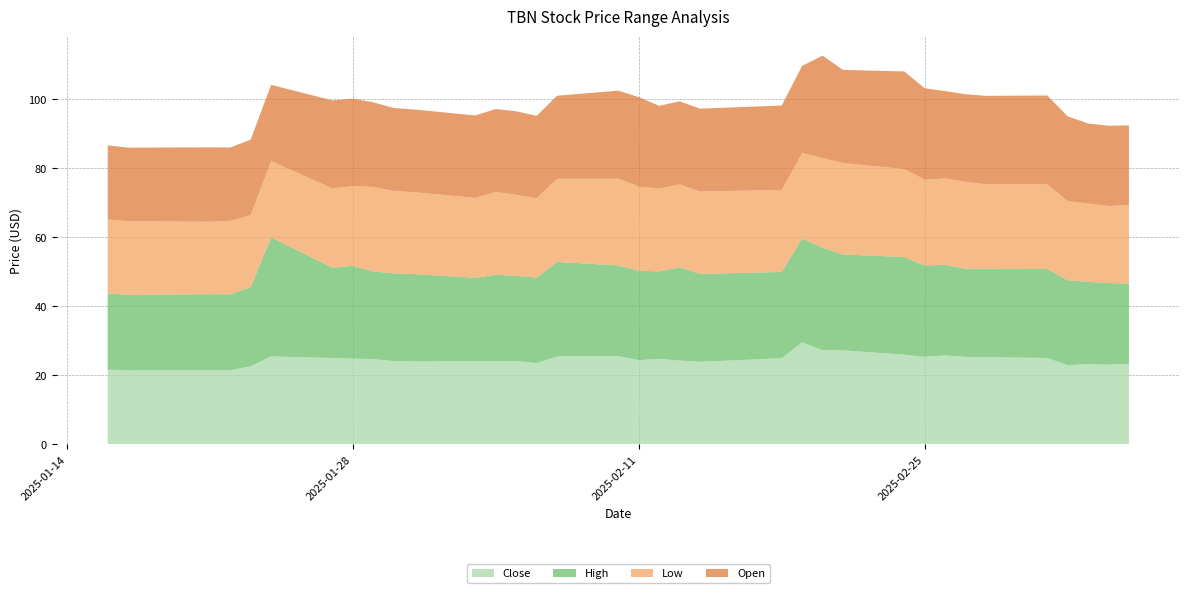

Reading left to right, extract all data points from this chart.

Close: 21.6	21.4	21.5	21.5	22.6	25.5	25.0	24.9	24.7	24.1	24.0	24.0	24.1	24.1	23.6	25.5	25.6	24.4	24.8	24.2	23.9	24.9	29.6	27.2	27.2	26.0	25.4	25.8	25.4	25.3	25.0	22.9	23.2	23.1	23.3
High: 22.1	21.9	22.0	22.0	23.0	34.5	26.2	26.9	25.4	25.4	25.4	24.2	25.1	24.7	24.8	27.4	26.3	25.9	25.4	27.1	25.5	25.0	30.1	29.7	27.8	28.3	26.5	26.3	25.6	25.6	25.8	24.6	23.9	23.7	23.3
Low: 21.4	21.3	21.0	21.3	20.8	22.1	23.0	23.1	24.5	23.9	23.7	23.2	24.0	23.5	23.0	24.1	25.1	24.4	24.0	24.1	23.9	23.8	24.8	26.0	26.5	25.5	24.9	25.0	25.2	24.5	24.5	22.9	22.7	22.3	22.8
Open: 21.5	21.3	21.6	21.3	21.9	22.1	25.5	25.4	24.6	24.1	24.0	23.9	24.1	24.2	23.9	24.1	25.5	25.9	24.0	24.1	24.0	24.5	25.3	29.7	27.0	28.3	26.5	25.4	25.4	25.6	25.8	24.6	23.2	23.3	23.1